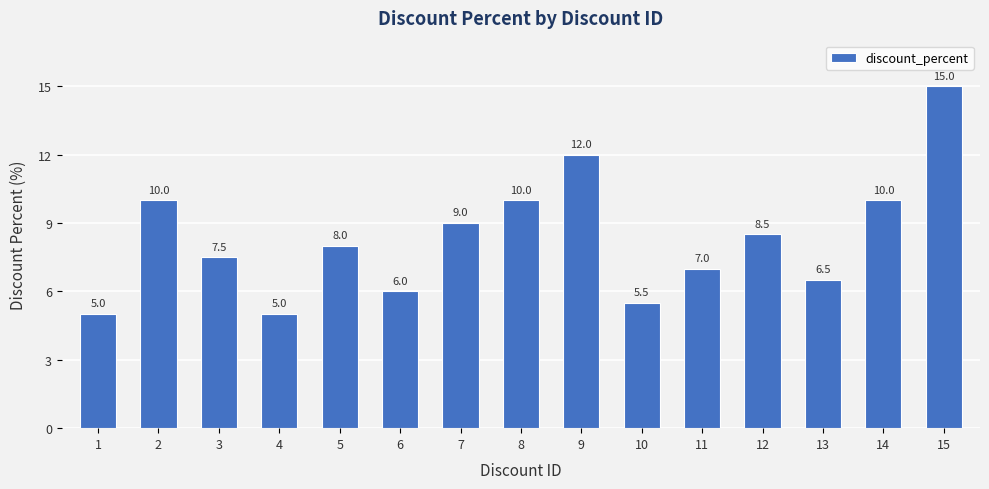

What is the greatest value displayed?

15.0